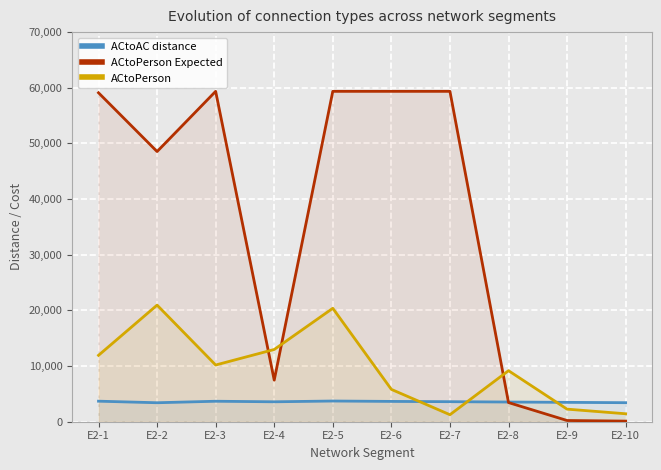

How many lines are shown in the chart?

3